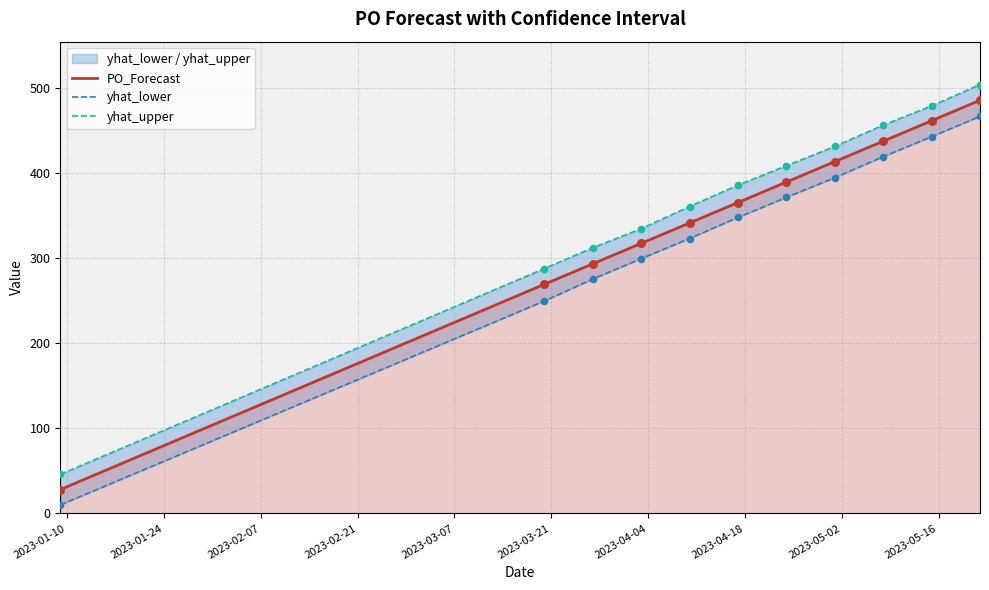

At how many categories does at least one series exceed 240?

10